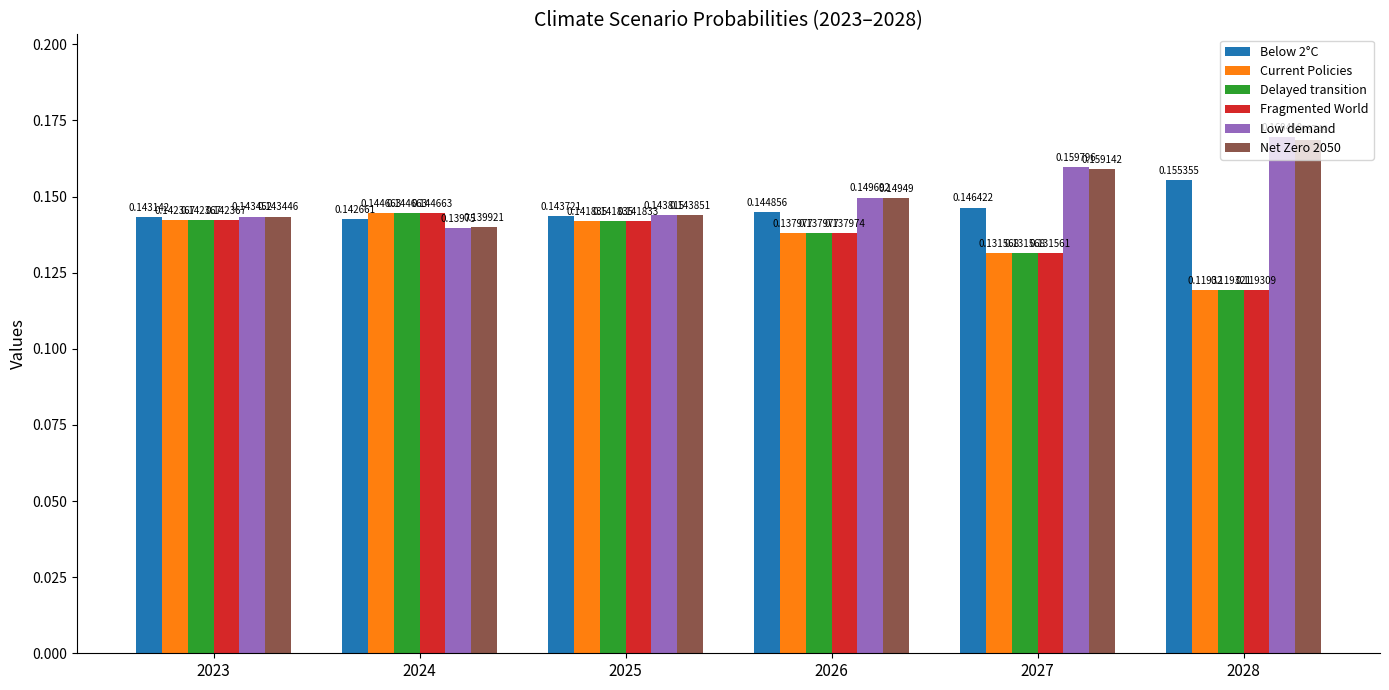

Is the value of Net Zero 2050 at 2028 greater than the value of Delayed transition at 2023?

Yes